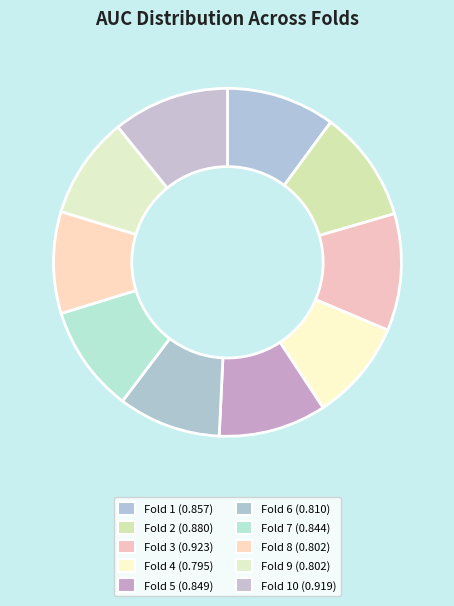

How many segments does this pie chart have?

10